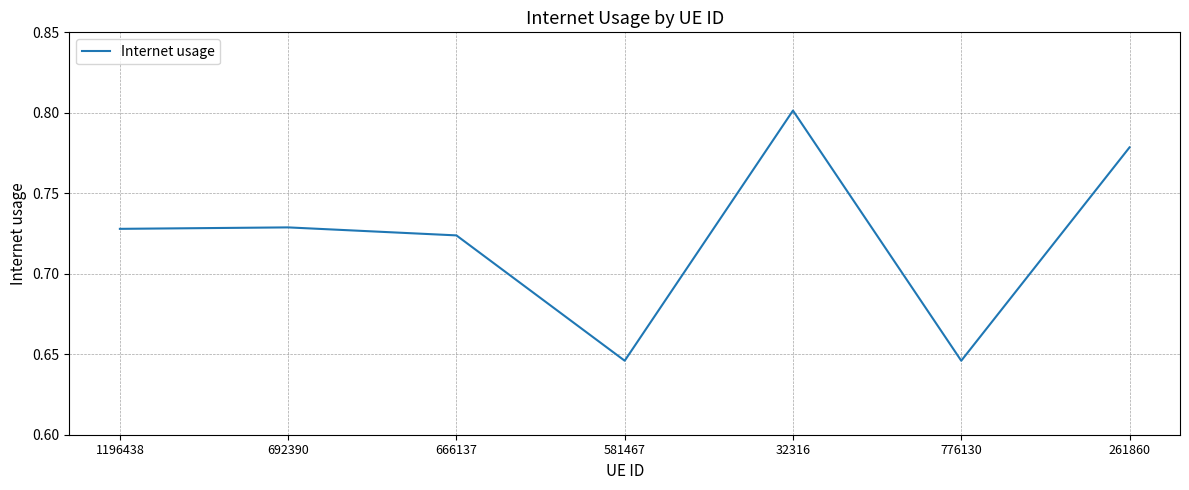

What is the sum of all values?

5.1